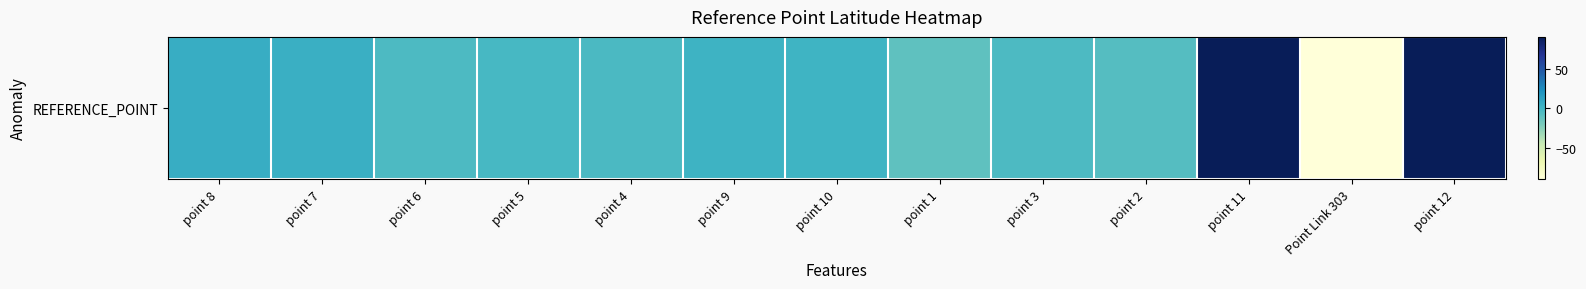

True or false: the data shows -2.6 at point 5.

True